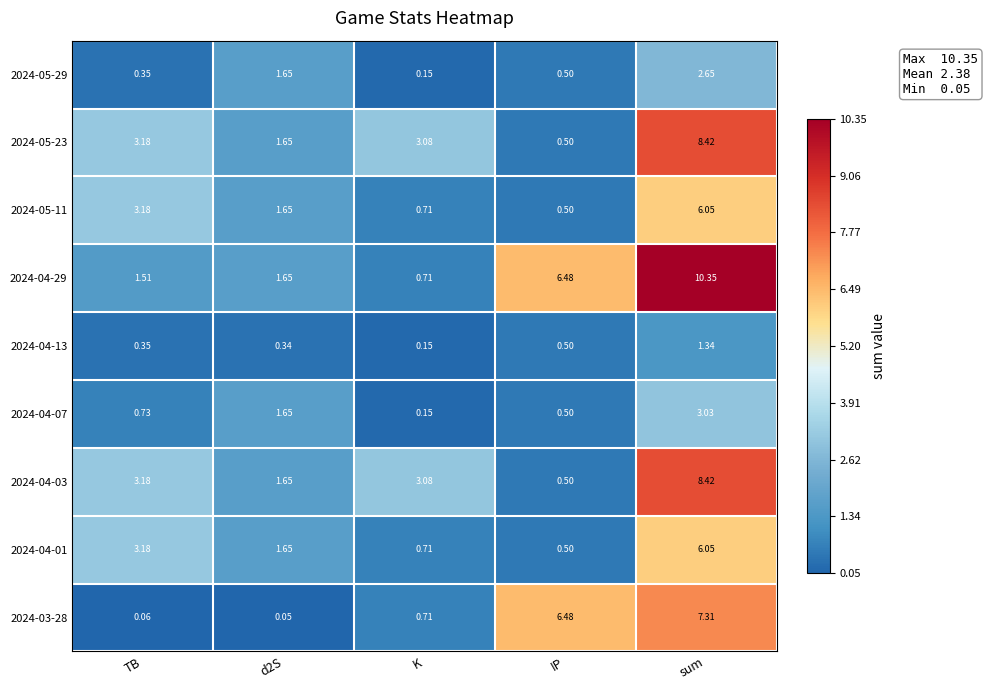

Is the value of 2024-05-11 at sum greater than the value of 2024-04-13 at sum?

Yes